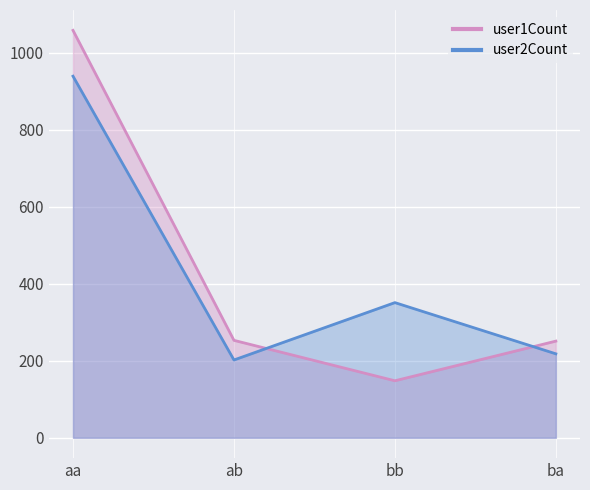

What are all the series names shown in the legend?

user1Count, user2Count